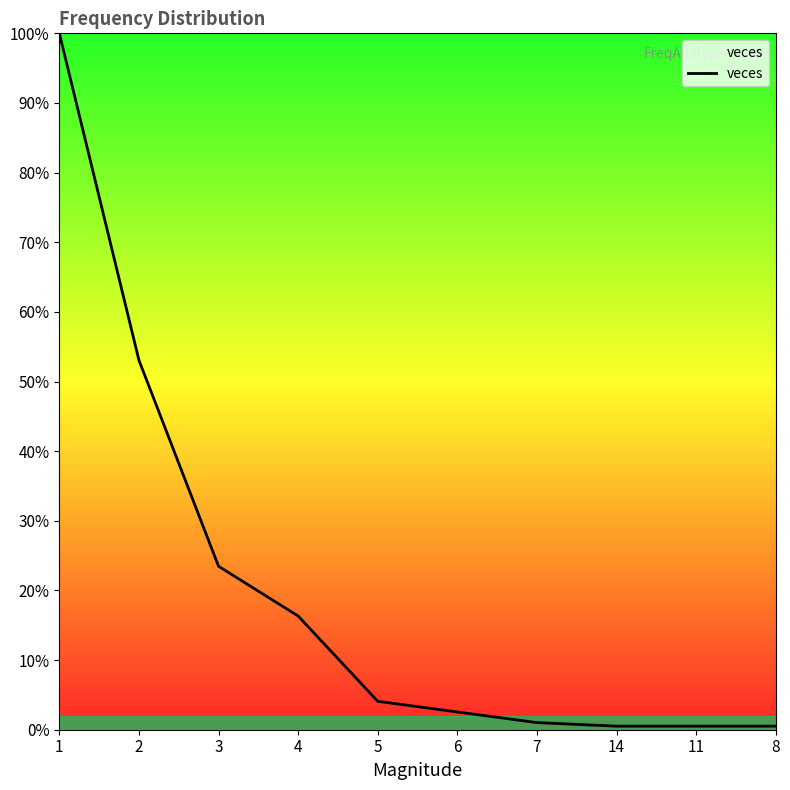

Which category has the lowest value across all series?

14